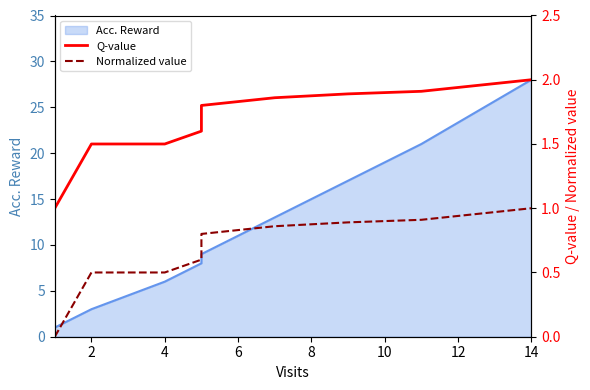

True or false: Normalized value has more than 0 interior local peaks.

False